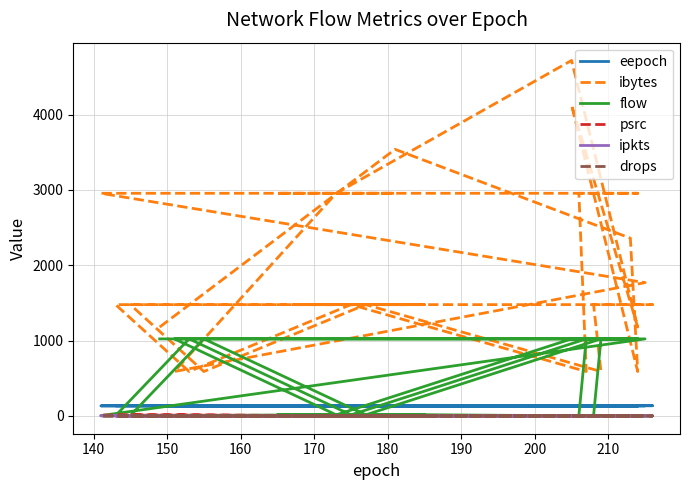

True or false: ibytes and ipkts cross at least once.

False